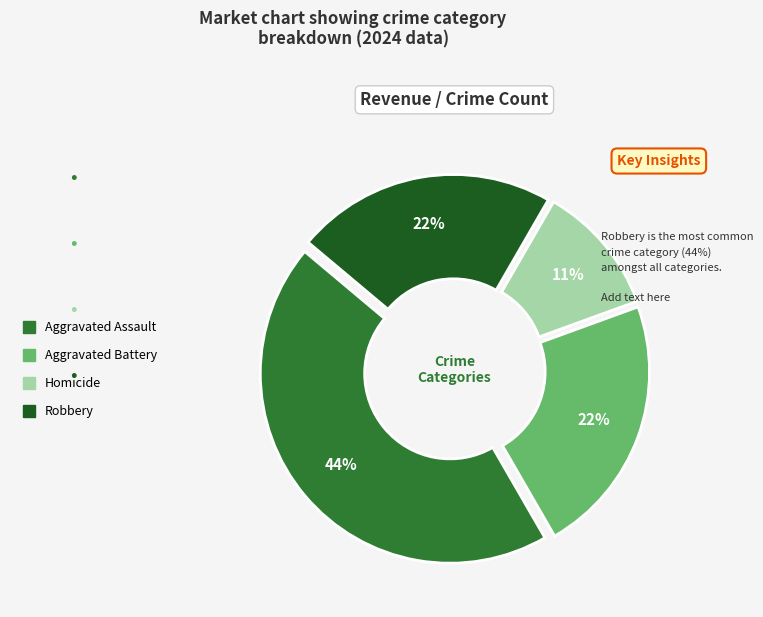

How many slices are in this pie chart?

4